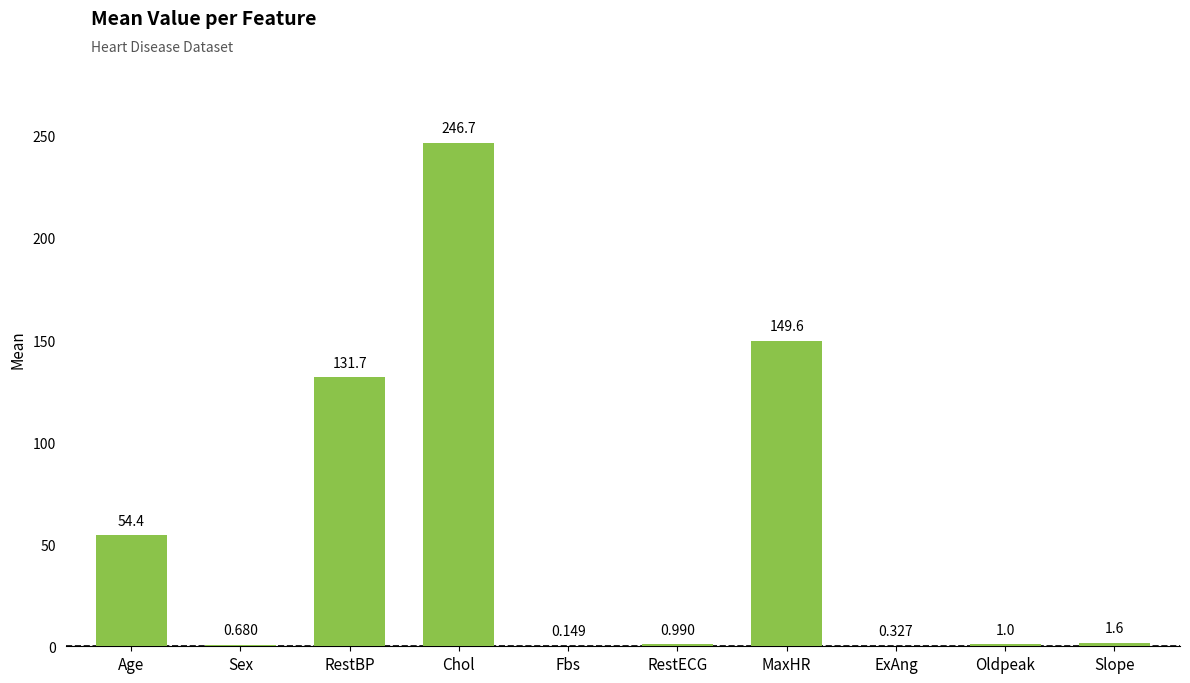

Which label corresponds to the largest value in the chart?

Chol